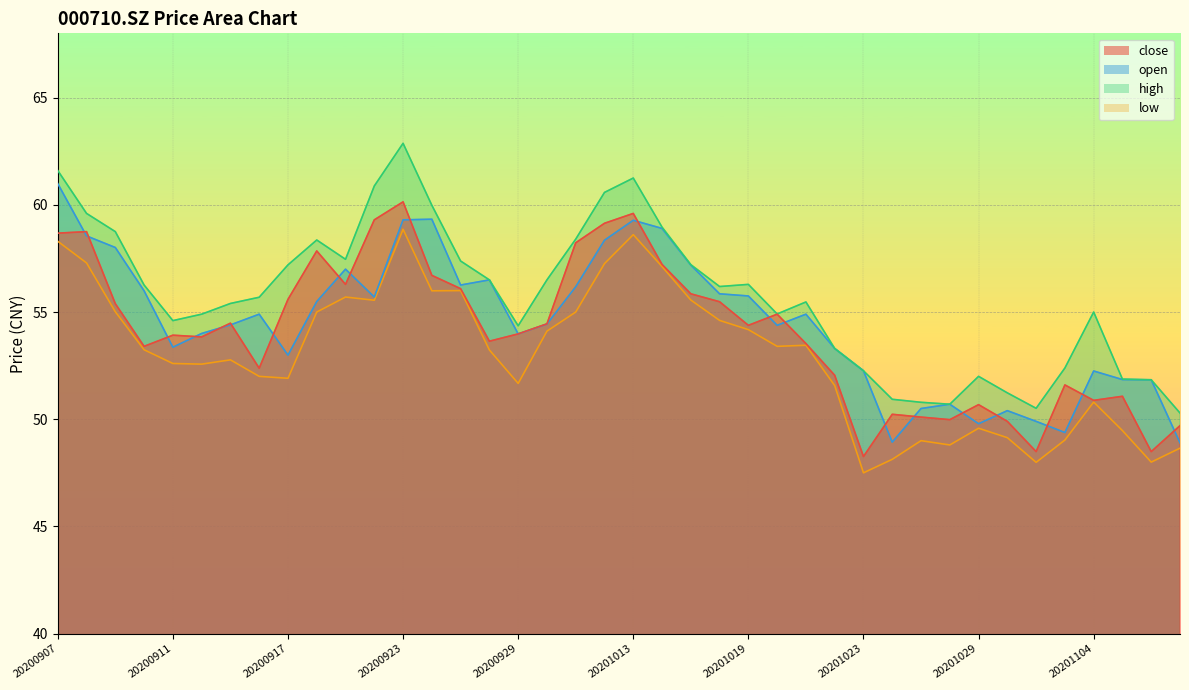

What is the difference between the low values at 20201104 and 20201016?

3.8